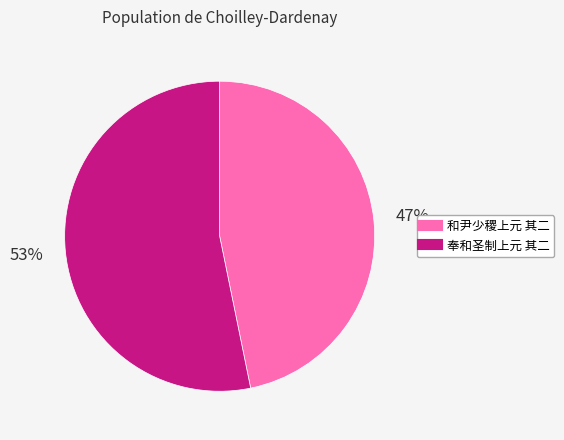

Does 奉和圣制上元 其二 represent more than half of the total?

Yes